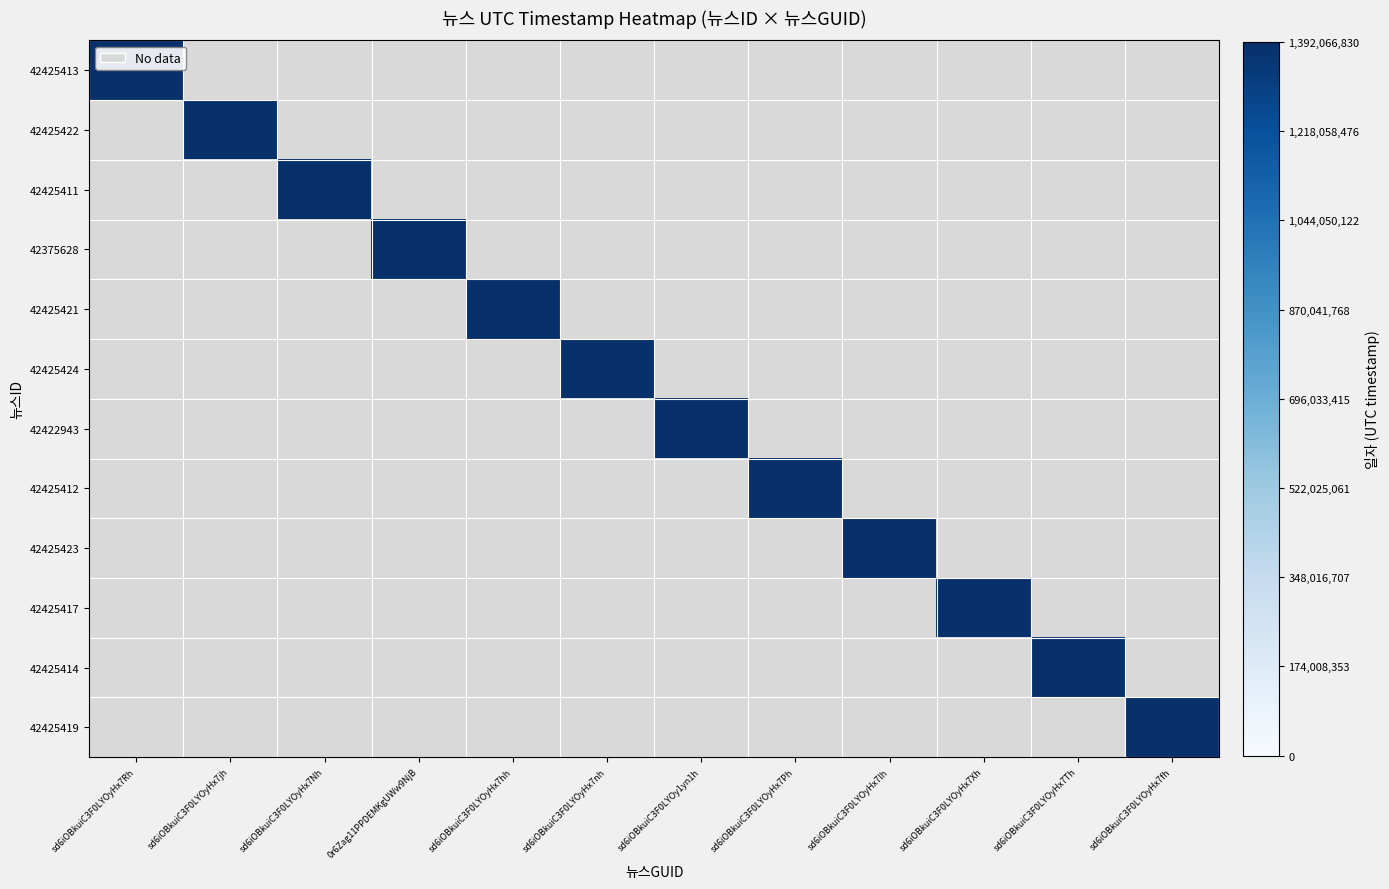

Reading left to right, extract all data points from this chart.

42425413: sd6iOBkuiC3F0LYOyHx7Rh=1392066830	sd6iOBkuiC3F0LYOyHx7jh=0	sd6iOBkuiC3F0LYOyHx7Nh=0	0r6Zag11PPDEMKgUWw9NjB=0	sd6iOBkuiC3F0LYOyHx7hh=0	sd6iOBkuiC3F0LYOyHx7nh=0	sd6iOBkuiC3F0LYOy1yn1h=0	sd6iOBkuiC3F0LYOyHx7Ph=0	sd6iOBkuiC3F0LYOyHx7lh=0	sd6iOBkuiC3F0LYOyHx7Xh=0	sd6iOBkuiC3F0LYOyHx7Th=0	sd6iOBkuiC3F0LYOyHx7fh=0
42425422: sd6iOBkuiC3F0LYOyHx7Rh=0	sd6iOBkuiC3F0LYOyHx7jh=1392059201	sd6iOBkuiC3F0LYOyHx7Nh=0	0r6Zag11PPDEMKgUWw9NjB=0	sd6iOBkuiC3F0LYOyHx7hh=0	sd6iOBkuiC3F0LYOyHx7nh=0	sd6iOBkuiC3F0LYOy1yn1h=0	sd6iOBkuiC3F0LYOyHx7Ph=0	sd6iOBkuiC3F0LYOyHx7lh=0	sd6iOBkuiC3F0LYOyHx7Xh=0	sd6iOBkuiC3F0LYOyHx7Th=0	sd6iOBkuiC3F0LYOyHx7fh=0
42425411: sd6iOBkuiC3F0LYOyHx7Rh=0	sd6iOBkuiC3F0LYOyHx7jh=0	sd6iOBkuiC3F0LYOyHx7Nh=1392056889	0r6Zag11PPDEMKgUWw9NjB=0	sd6iOBkuiC3F0LYOyHx7hh=0	sd6iOBkuiC3F0LYOyHx7nh=0	sd6iOBkuiC3F0LYOy1yn1h=0	sd6iOBkuiC3F0LYOyHx7Ph=0	sd6iOBkuiC3F0LYOyHx7lh=0	sd6iOBkuiC3F0LYOyHx7Xh=0	sd6iOBkuiC3F0LYOyHx7Th=0	sd6iOBkuiC3F0LYOyHx7fh=0
42375628: sd6iOBkuiC3F0LYOyHx7Rh=0	sd6iOBkuiC3F0LYOyHx7jh=0	sd6iOBkuiC3F0LYOyHx7Nh=0	0r6Zag11PPDEMKgUWw9NjB=1392053723	sd6iOBkuiC3F0LYOyHx7hh=0	sd6iOBkuiC3F0LYOyHx7nh=0	sd6iOBkuiC3F0LYOy1yn1h=0	sd6iOBkuiC3F0LYOyHx7Ph=0	sd6iOBkuiC3F0LYOyHx7lh=0	sd6iOBkuiC3F0LYOyHx7Xh=0	sd6iOBkuiC3F0LYOyHx7Th=0	sd6iOBkuiC3F0LYOyHx7fh=0
42425421: sd6iOBkuiC3F0LYOyHx7Rh=0	sd6iOBkuiC3F0LYOyHx7jh=0	sd6iOBkuiC3F0LYOyHx7Nh=0	0r6Zag11PPDEMKgUWw9NjB=0	sd6iOBkuiC3F0LYOyHx7hh=1392050859	sd6iOBkuiC3F0LYOyHx7nh=0	sd6iOBkuiC3F0LYOy1yn1h=0	sd6iOBkuiC3F0LYOyHx7Ph=0	sd6iOBkuiC3F0LYOyHx7lh=0	sd6iOBkuiC3F0LYOyHx7Xh=0	sd6iOBkuiC3F0LYOyHx7Th=0	sd6iOBkuiC3F0LYOyHx7fh=0
42425424: sd6iOBkuiC3F0LYOyHx7Rh=0	sd6iOBkuiC3F0LYOyHx7jh=0	sd6iOBkuiC3F0LYOyHx7Nh=0	0r6Zag11PPDEMKgUWw9NjB=0	sd6iOBkuiC3F0LYOyHx7hh=0	sd6iOBkuiC3F0LYOyHx7nh=1392048540	sd6iOBkuiC3F0LYOy1yn1h=0	sd6iOBkuiC3F0LYOyHx7Ph=0	sd6iOBkuiC3F0LYOyHx7lh=0	sd6iOBkuiC3F0LYOyHx7Xh=0	sd6iOBkuiC3F0LYOyHx7Th=0	sd6iOBkuiC3F0LYOyHx7fh=0
42422943: sd6iOBkuiC3F0LYOyHx7Rh=0	sd6iOBkuiC3F0LYOyHx7jh=0	sd6iOBkuiC3F0LYOyHx7Nh=0	0r6Zag11PPDEMKgUWw9NjB=0	sd6iOBkuiC3F0LYOyHx7hh=0	sd6iOBkuiC3F0LYOyHx7nh=0	sd6iOBkuiC3F0LYOy1yn1h=1392041356	sd6iOBkuiC3F0LYOyHx7Ph=0	sd6iOBkuiC3F0LYOyHx7lh=0	sd6iOBkuiC3F0LYOyHx7Xh=0	sd6iOBkuiC3F0LYOyHx7Th=0	sd6iOBkuiC3F0LYOyHx7fh=0
42425412: sd6iOBkuiC3F0LYOyHx7Rh=0	sd6iOBkuiC3F0LYOyHx7jh=0	sd6iOBkuiC3F0LYOyHx7Nh=0	0r6Zag11PPDEMKgUWw9NjB=0	sd6iOBkuiC3F0LYOyHx7hh=0	sd6iOBkuiC3F0LYOyHx7nh=0	sd6iOBkuiC3F0LYOy1yn1h=0	sd6iOBkuiC3F0LYOyHx7Ph=1392036322	sd6iOBkuiC3F0LYOyHx7lh=0	sd6iOBkuiC3F0LYOyHx7Xh=0	sd6iOBkuiC3F0LYOyHx7Th=0	sd6iOBkuiC3F0LYOyHx7fh=0
42425423: sd6iOBkuiC3F0LYOyHx7Rh=0	sd6iOBkuiC3F0LYOyHx7jh=0	sd6iOBkuiC3F0LYOyHx7Nh=0	0r6Zag11PPDEMKgUWw9NjB=0	sd6iOBkuiC3F0LYOyHx7hh=0	sd6iOBkuiC3F0LYOyHx7nh=0	sd6iOBkuiC3F0LYOy1yn1h=0	sd6iOBkuiC3F0LYOyHx7Ph=0	sd6iOBkuiC3F0LYOyHx7lh=1392030347	sd6iOBkuiC3F0LYOyHx7Xh=0	sd6iOBkuiC3F0LYOyHx7Th=0	sd6iOBkuiC3F0LYOyHx7fh=0
42425417: sd6iOBkuiC3F0LYOyHx7Rh=0	sd6iOBkuiC3F0LYOyHx7jh=0	sd6iOBkuiC3F0LYOyHx7Nh=0	0r6Zag11PPDEMKgUWw9NjB=0	sd6iOBkuiC3F0LYOyHx7hh=0	sd6iOBkuiC3F0LYOyHx7nh=0	sd6iOBkuiC3F0LYOy1yn1h=0	sd6iOBkuiC3F0LYOyHx7Ph=0	sd6iOBkuiC3F0LYOyHx7lh=0	sd6iOBkuiC3F0LYOyHx7Xh=1392030010	sd6iOBkuiC3F0LYOyHx7Th=0	sd6iOBkuiC3F0LYOyHx7fh=0
42425414: sd6iOBkuiC3F0LYOyHx7Rh=0	sd6iOBkuiC3F0LYOyHx7jh=0	sd6iOBkuiC3F0LYOyHx7Nh=0	0r6Zag11PPDEMKgUWw9NjB=0	sd6iOBkuiC3F0LYOyHx7hh=0	sd6iOBkuiC3F0LYOyHx7nh=0	sd6iOBkuiC3F0LYOy1yn1h=0	sd6iOBkuiC3F0LYOyHx7Ph=0	sd6iOBkuiC3F0LYOyHx7lh=0	sd6iOBkuiC3F0LYOyHx7Xh=0	sd6iOBkuiC3F0LYOyHx7Th=1392026121	sd6iOBkuiC3F0LYOyHx7fh=0
42425419: sd6iOBkuiC3F0LYOyHx7Rh=0	sd6iOBkuiC3F0LYOyHx7jh=0	sd6iOBkuiC3F0LYOyHx7Nh=0	0r6Zag11PPDEMKgUWw9NjB=0	sd6iOBkuiC3F0LYOyHx7hh=0	sd6iOBkuiC3F0LYOyHx7nh=0	sd6iOBkuiC3F0LYOy1yn1h=0	sd6iOBkuiC3F0LYOyHx7Ph=0	sd6iOBkuiC3F0LYOyHx7lh=0	sd6iOBkuiC3F0LYOyHx7Xh=0	sd6iOBkuiC3F0LYOyHx7Th=0	sd6iOBkuiC3F0LYOyHx7fh=1392007525